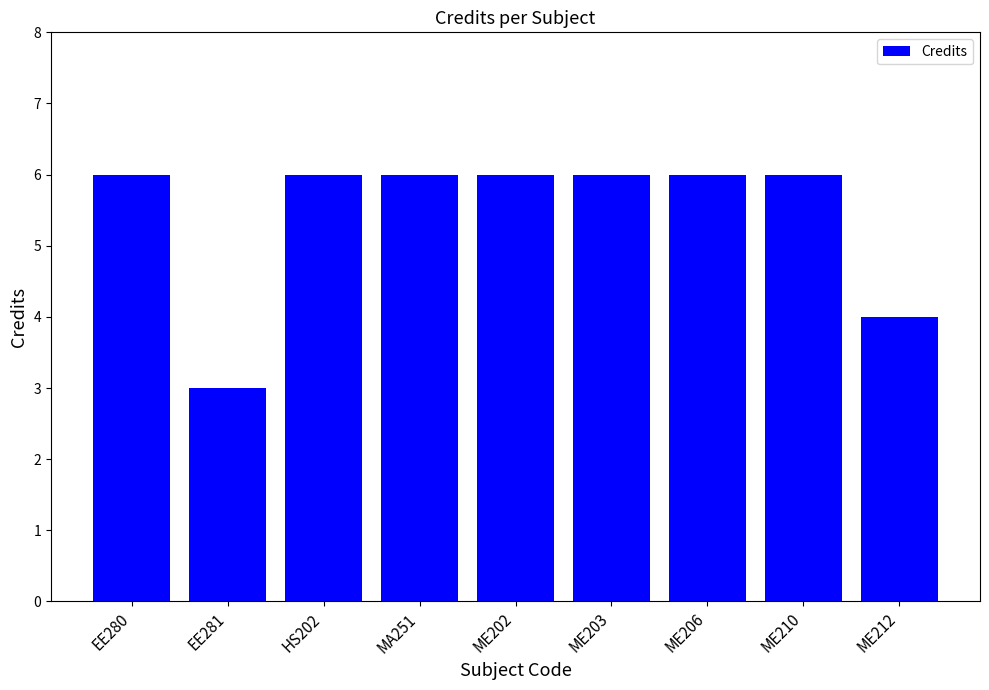

What is the change in value from EE281 to ME203?

+3